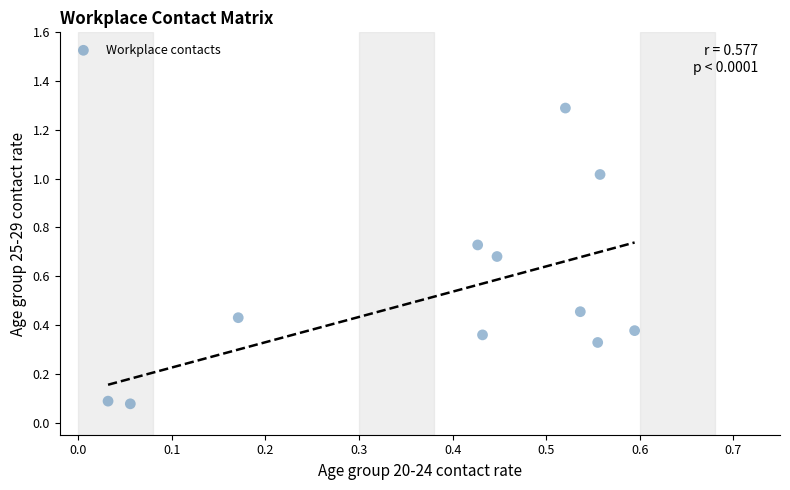

What is the range of Y values (max minus min)?

1.2